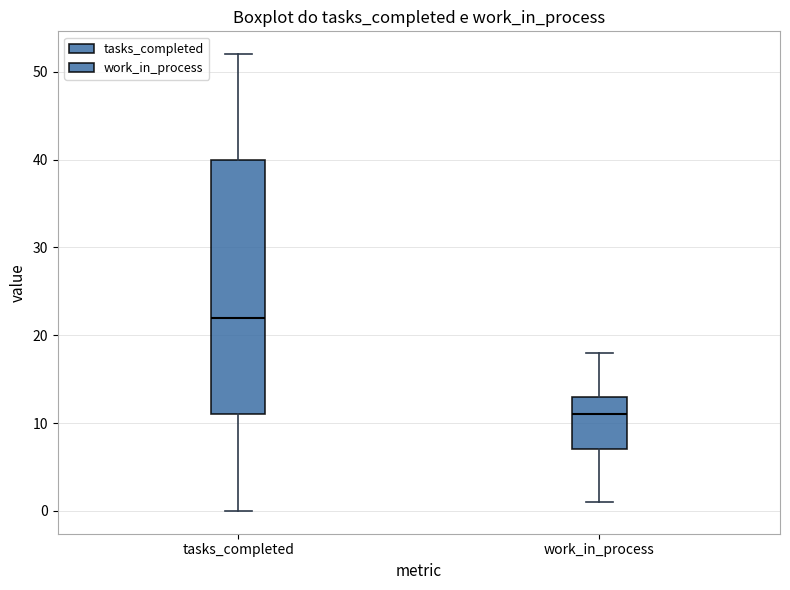

Comparing the boxes themselves (not the whiskers), which one is the tallest?

tasks_completed